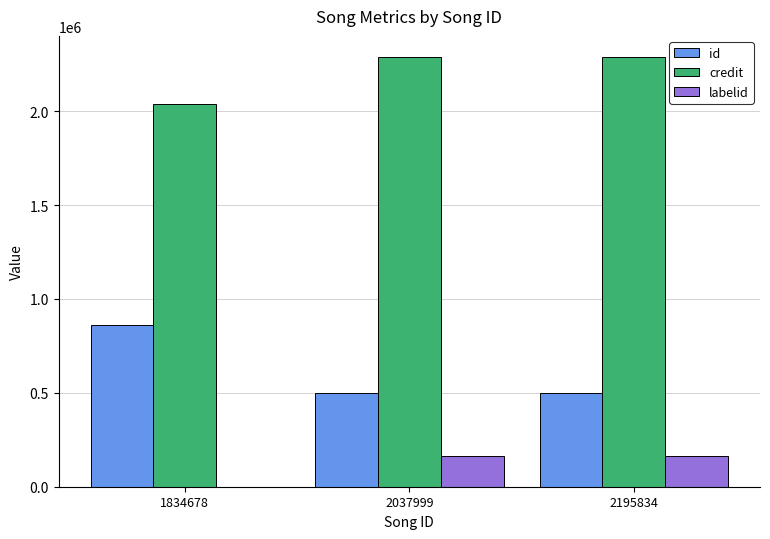

What is the difference between the labelid values at 2195834 and 1834678?

160961